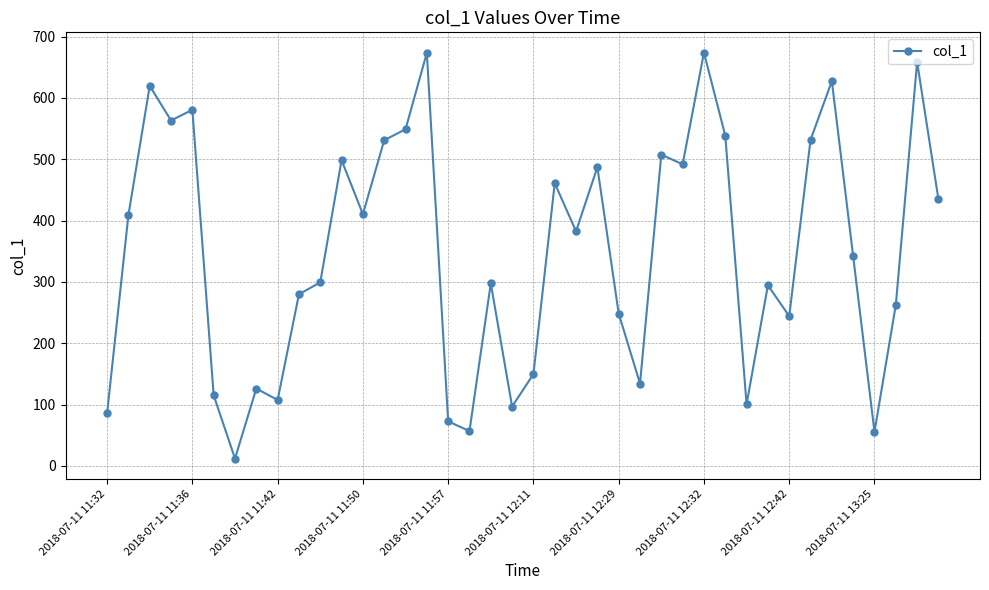

How many points are higher than both their immediate neighbors (excluding endpoints)?

13